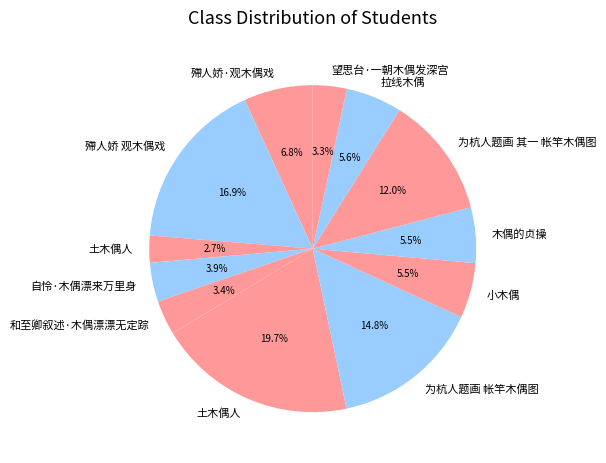

How many segments does this pie chart have?

12